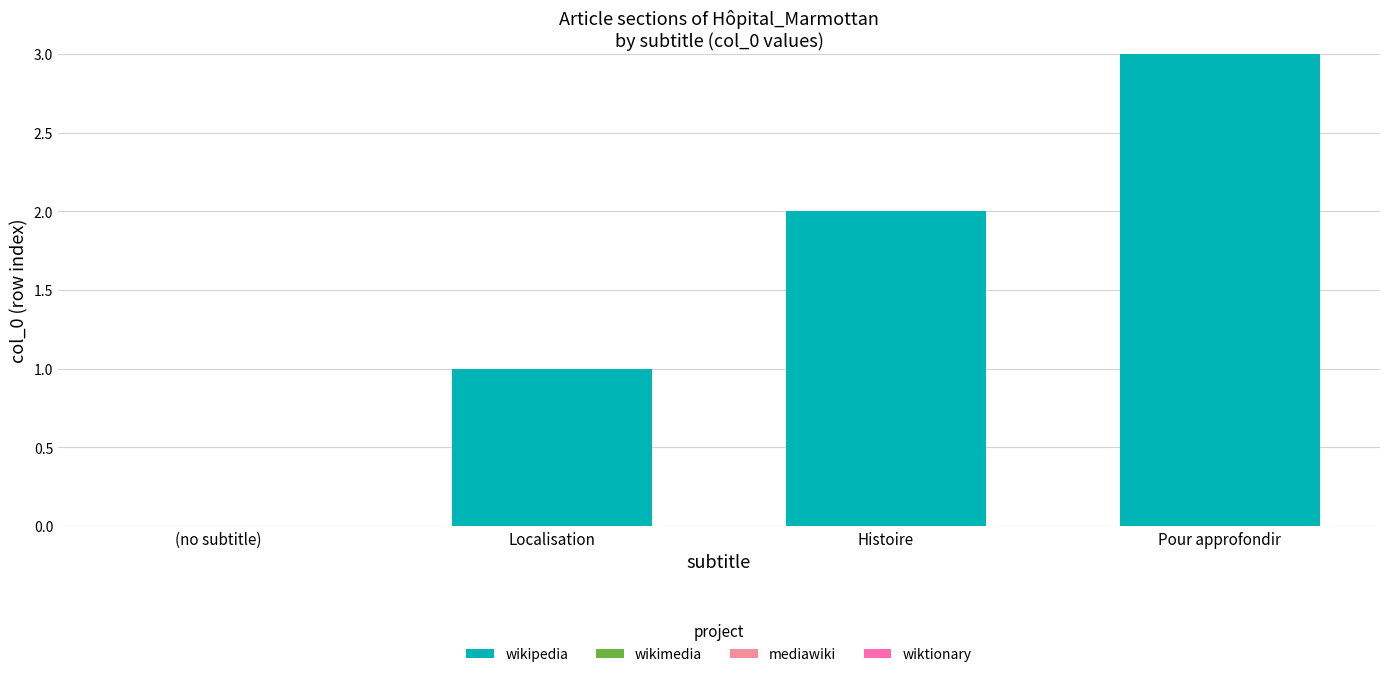

At which category does the chart reach its peak across all series?

Pour approfondir